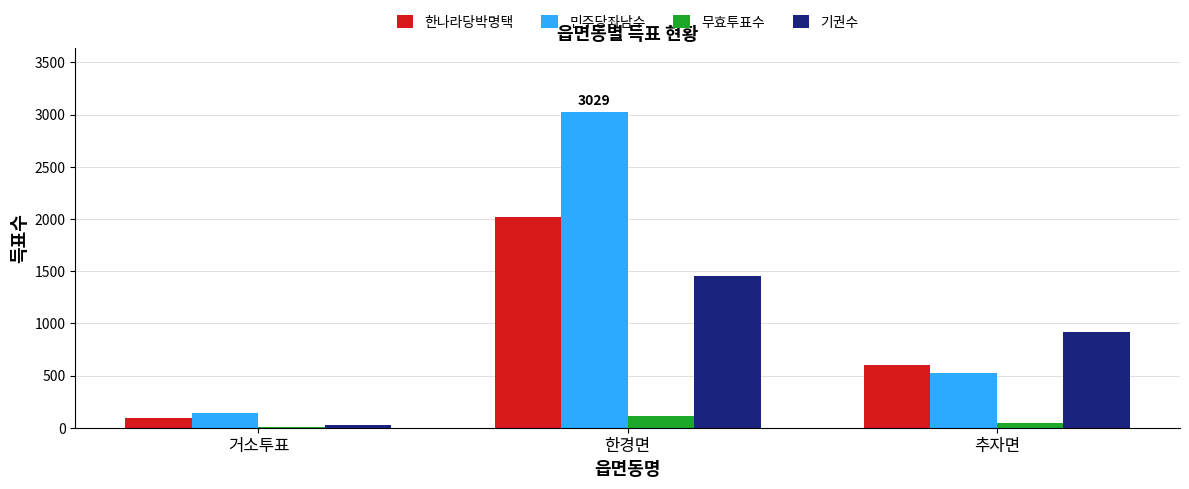

Which series has the widest spread of values?

민주당좌남수